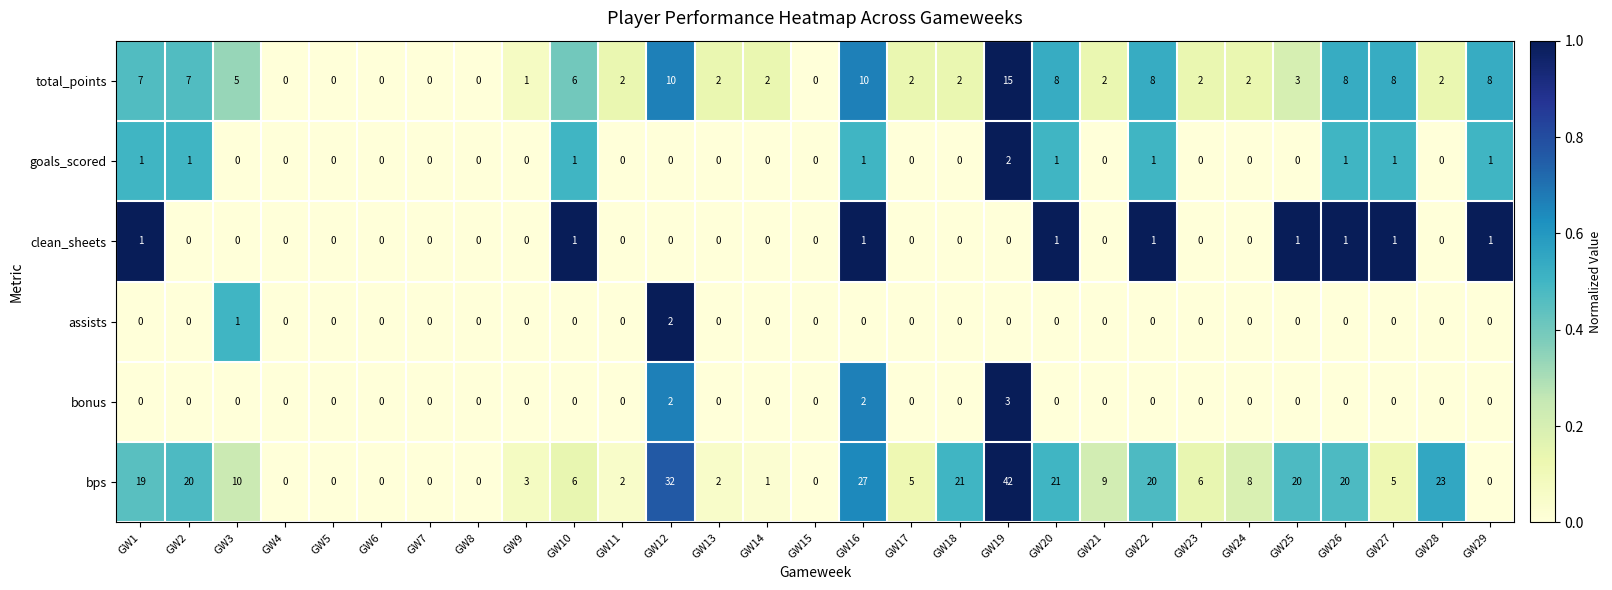

Which series has the largest range (max minus min)?

bps